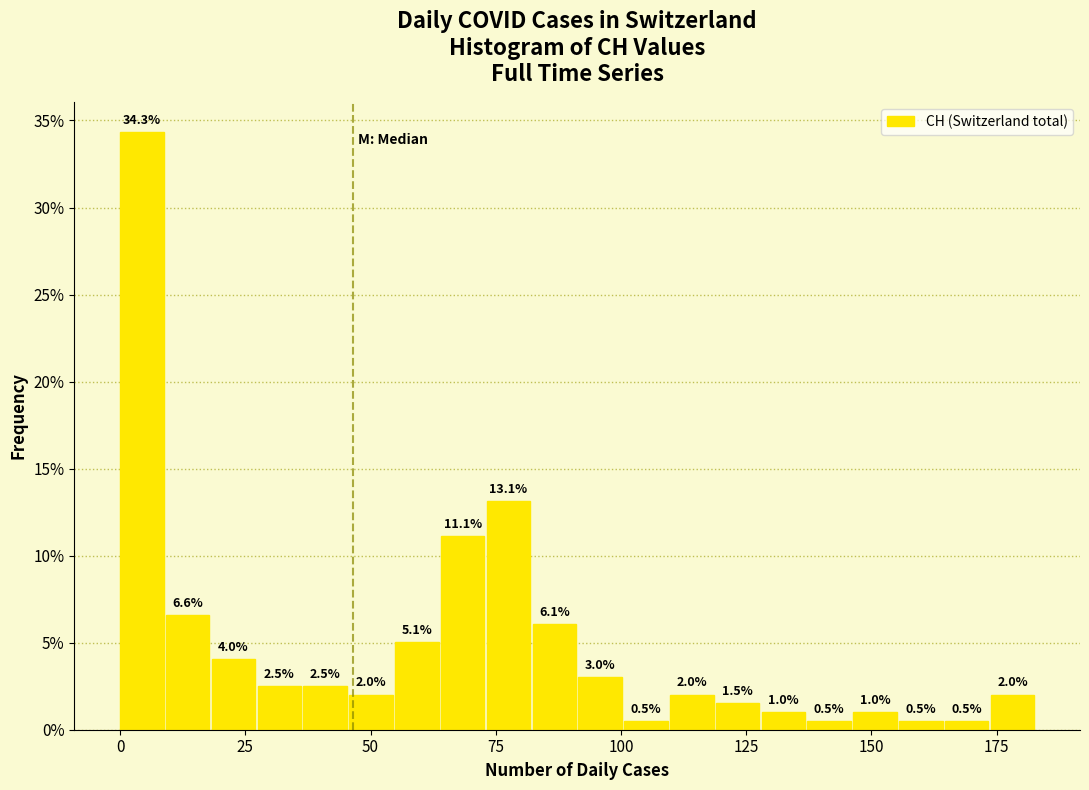

Around what value on the x-axis is the tallest bar? Give the approximate position of its centre, as read against the axis.

5